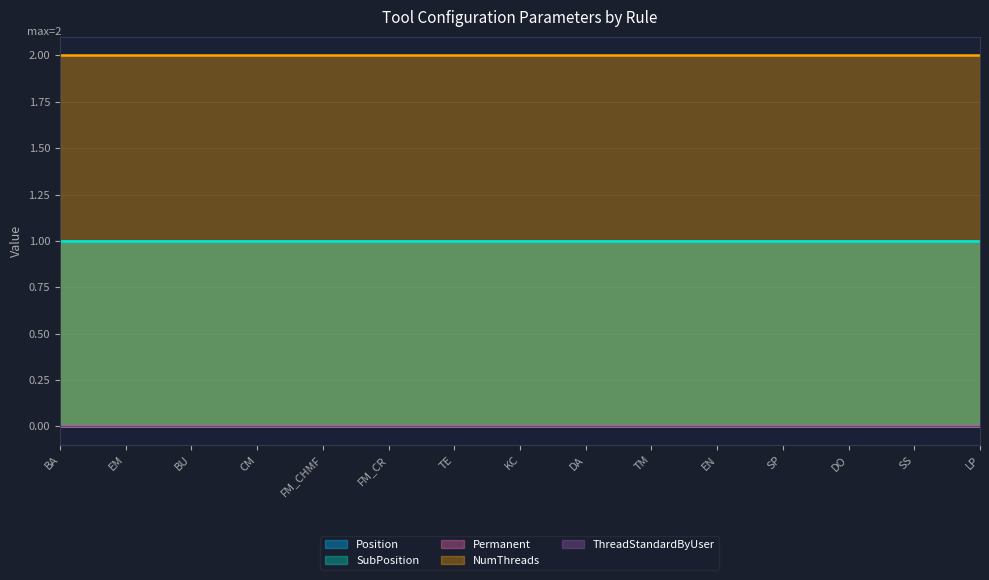

True or false: ThreadStandardByUser and Permanent cross at least once.

False